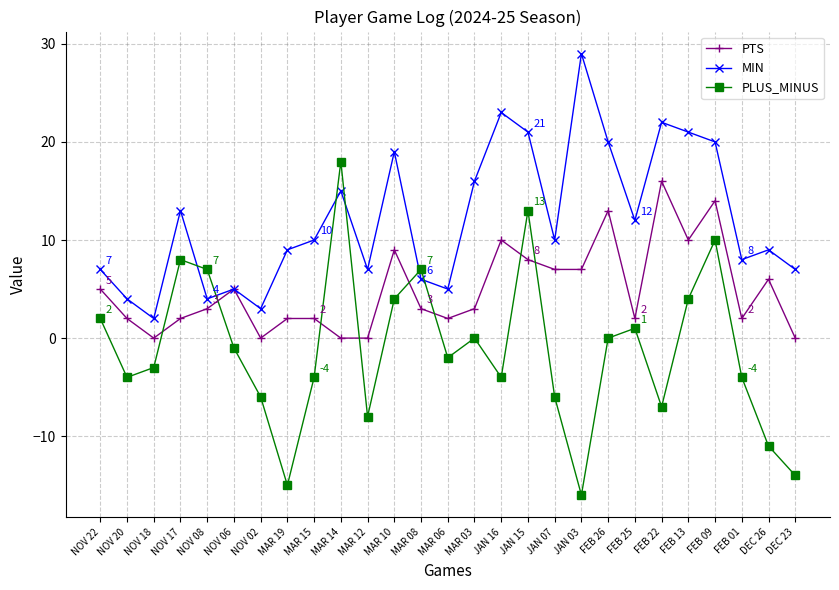

Reading right to left, what are all the values shown in this chart?

PTS: DEC 23=0	DEC 26=6	FEB 01=2	FEB 09=14	FEB 13=10	FEB 22=16	FEB 25=2	FEB 26=13	JAN 03=7	JAN 07=7	JAN 15=8	JAN 16=10	MAR 03=3	MAR 06=2	MAR 08=3	MAR 10=9	MAR 12=0	MAR 14=0	MAR 15=2	MAR 19=2	NOV 02=0	NOV 06=5	NOV 08=3	NOV 17=2	NOV 18=0	NOV 20=2	NOV 22=5
MIN: DEC 23=7	DEC 26=9	FEB 01=8	FEB 09=20	FEB 13=21	FEB 22=22	FEB 25=12	FEB 26=20	JAN 03=29	JAN 07=10	JAN 15=21	JAN 16=23	MAR 03=16	MAR 06=5	MAR 08=6	MAR 10=19	MAR 12=7	MAR 14=15	MAR 15=10	MAR 19=9	NOV 02=3	NOV 06=5	NOV 08=4	NOV 17=13	NOV 18=2	NOV 20=4	NOV 22=7
PLUS_MINUS: DEC 23=-14	DEC 26=-11	FEB 01=-4	FEB 09=10	FEB 13=4	FEB 22=-7	FEB 25=1	FEB 26=0	JAN 03=-16	JAN 07=-6	JAN 15=13	JAN 16=-4	MAR 03=0	MAR 06=-2	MAR 08=7	MAR 10=4	MAR 12=-8	MAR 14=18	MAR 15=-4	MAR 19=-15	NOV 02=-6	NOV 06=-1	NOV 08=7	NOV 17=8	NOV 18=-3	NOV 20=-4	NOV 22=2